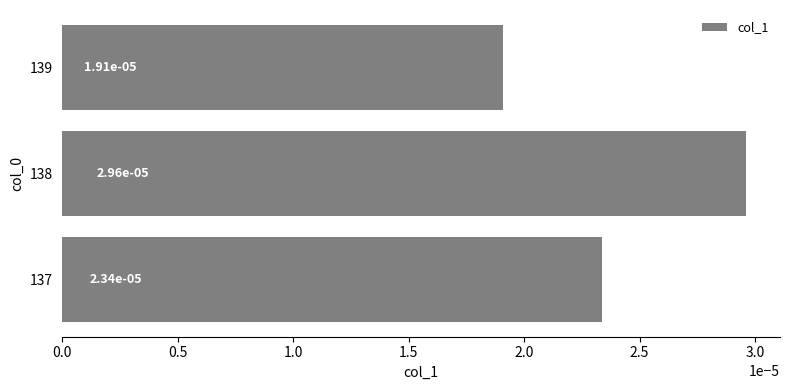

Which category has the highest value across all series?

138